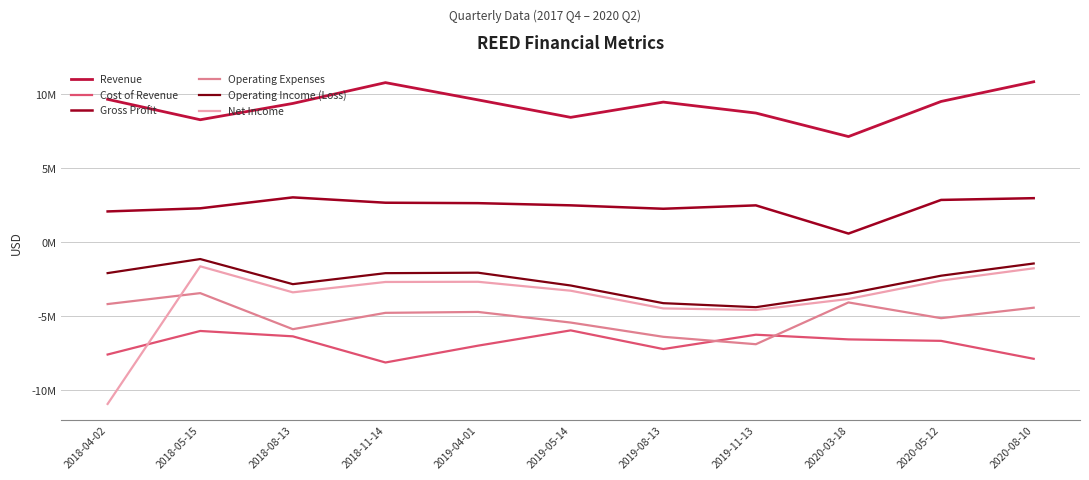

The value of Operating Expenses at 2018-08-13 is -9228542. True or false?

False